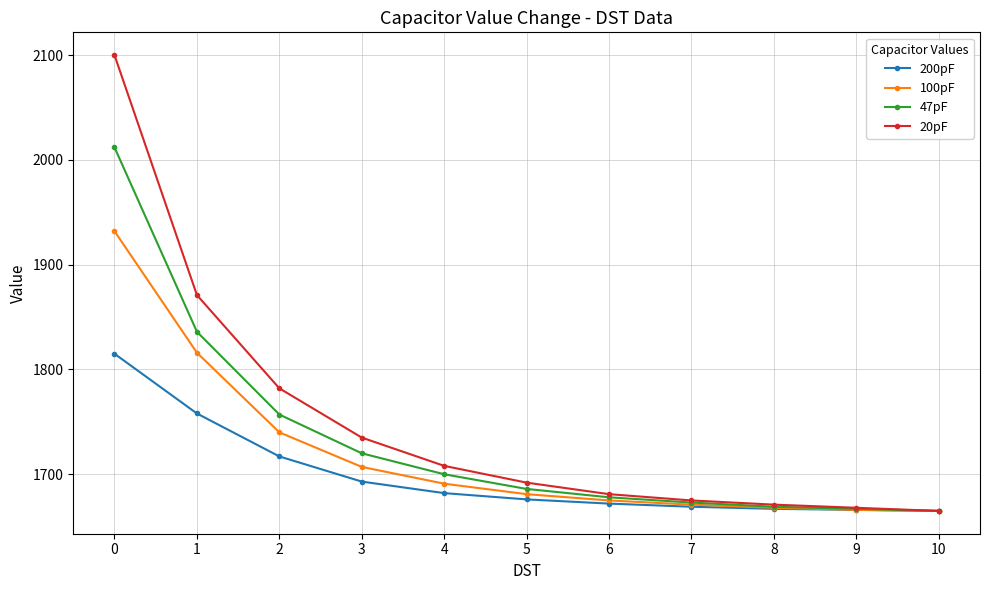

Rank the series by their maximum value, from lowest to highest.

200pF, 100pF, 47pF, 20pF